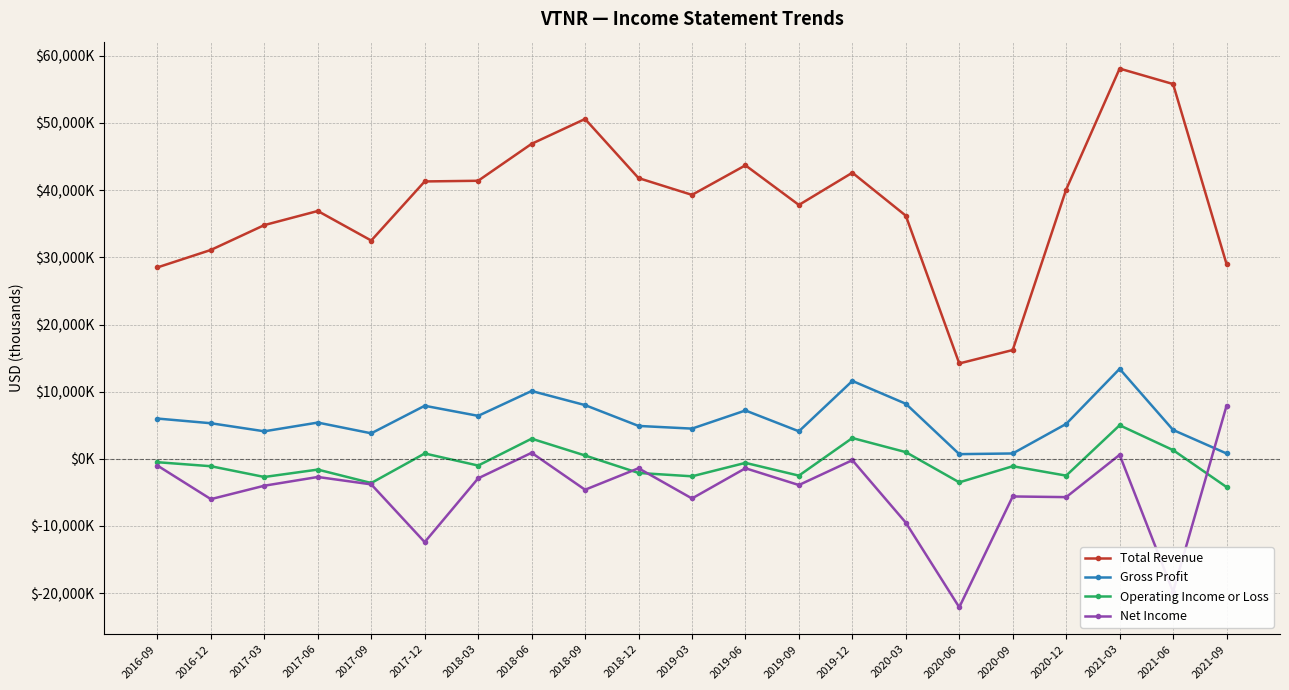

What is the label of the 15th point from the right?

2018-03